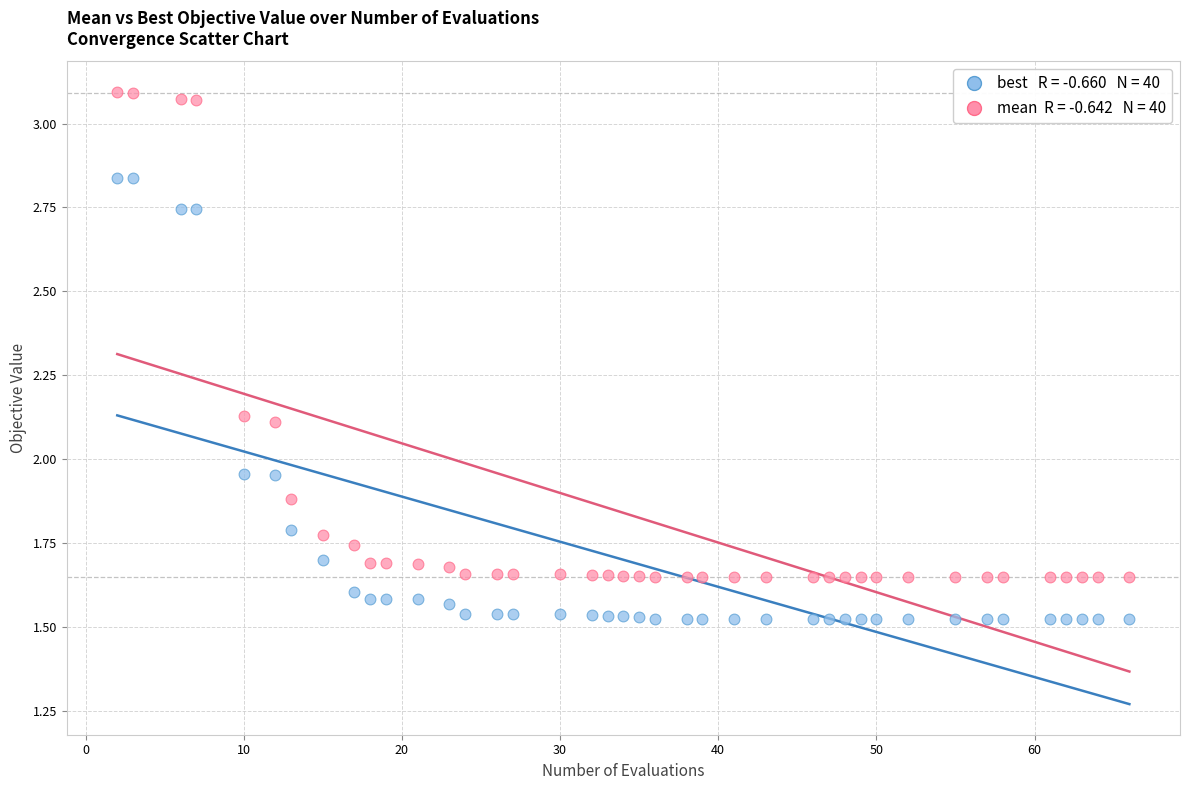

Across all data points, what is the range of X values (max minus min)?

64.0